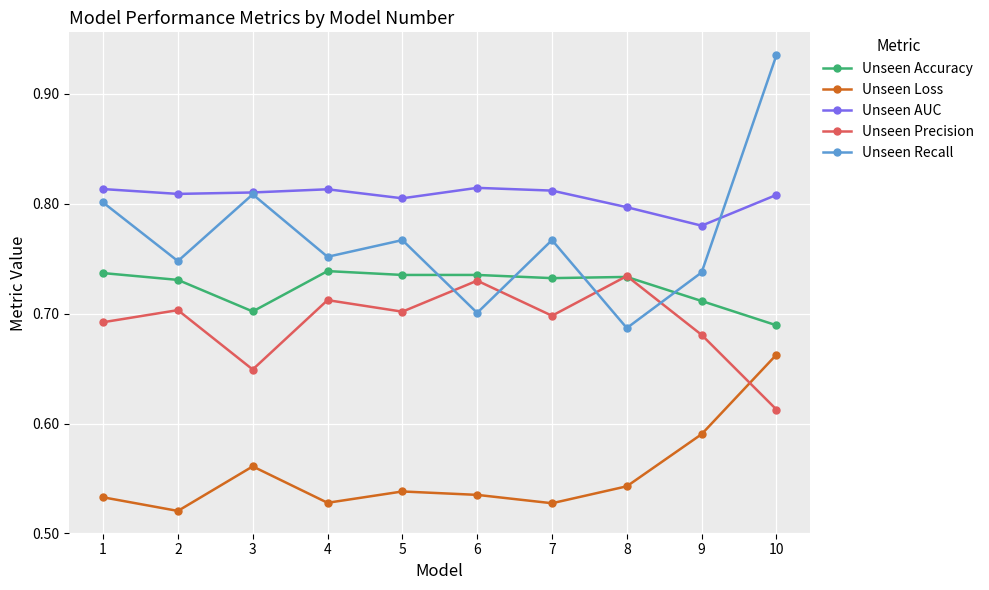

Count the Unseen Precision values in the range 0 to 1.

10